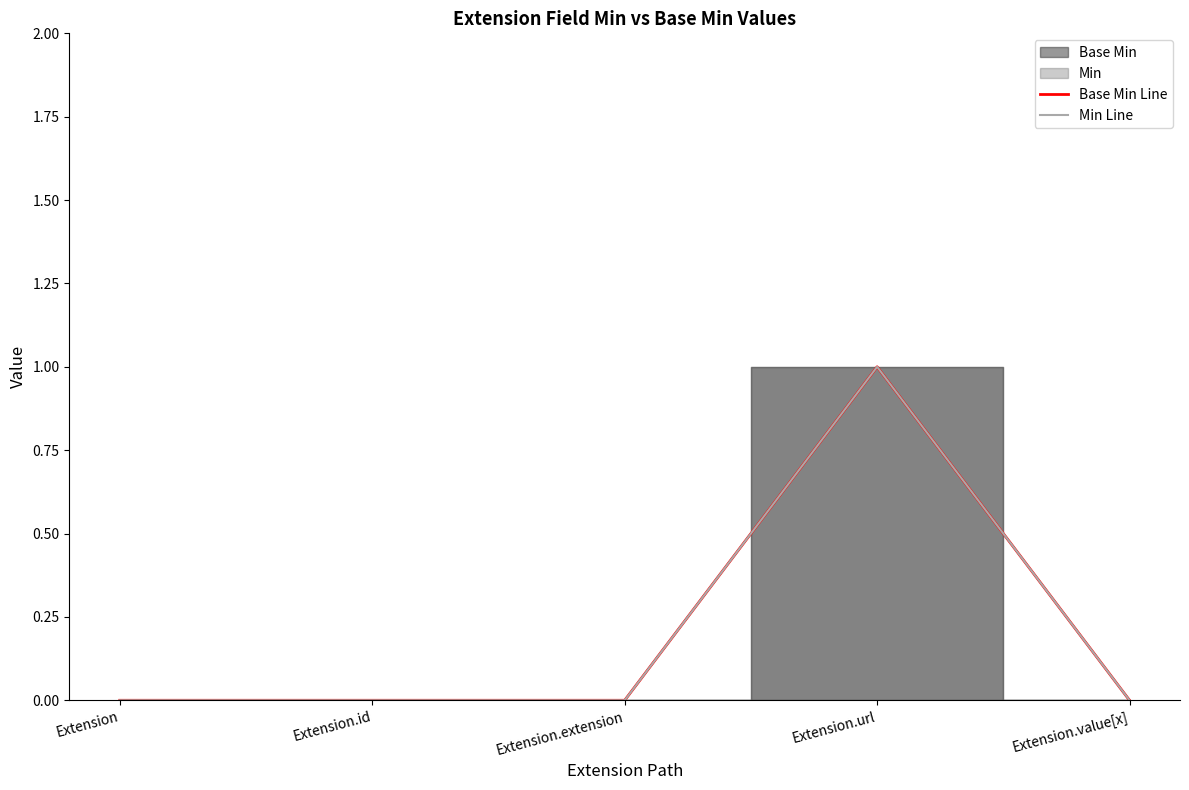

True or false: Base Min Line has more than 2 interior local peaks.

False